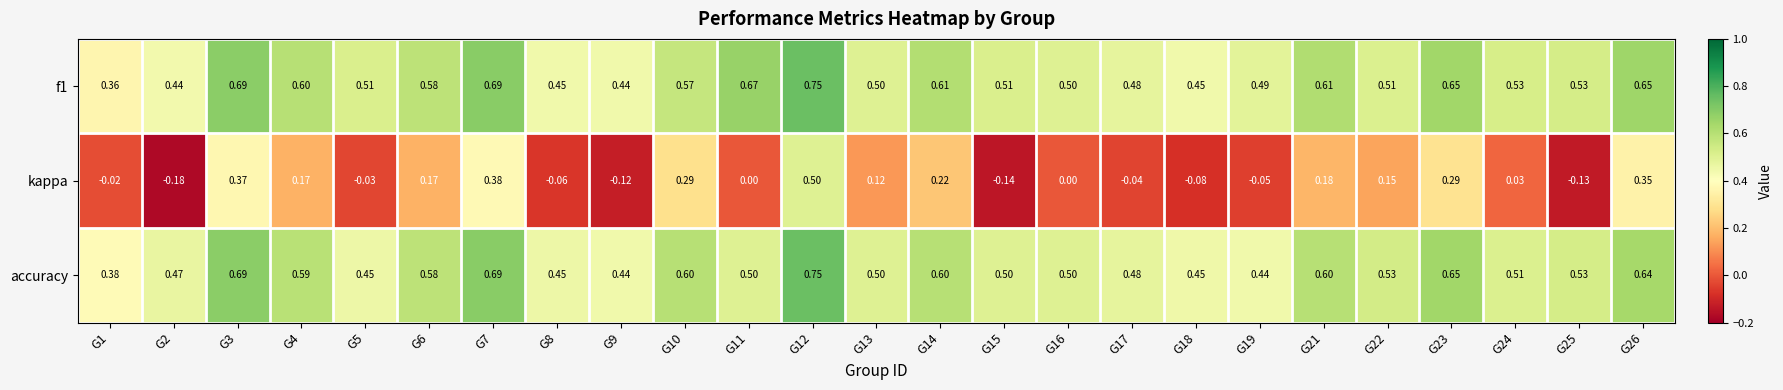

Is the value of f1 at G15 greater than the value of kappa at G10?

Yes